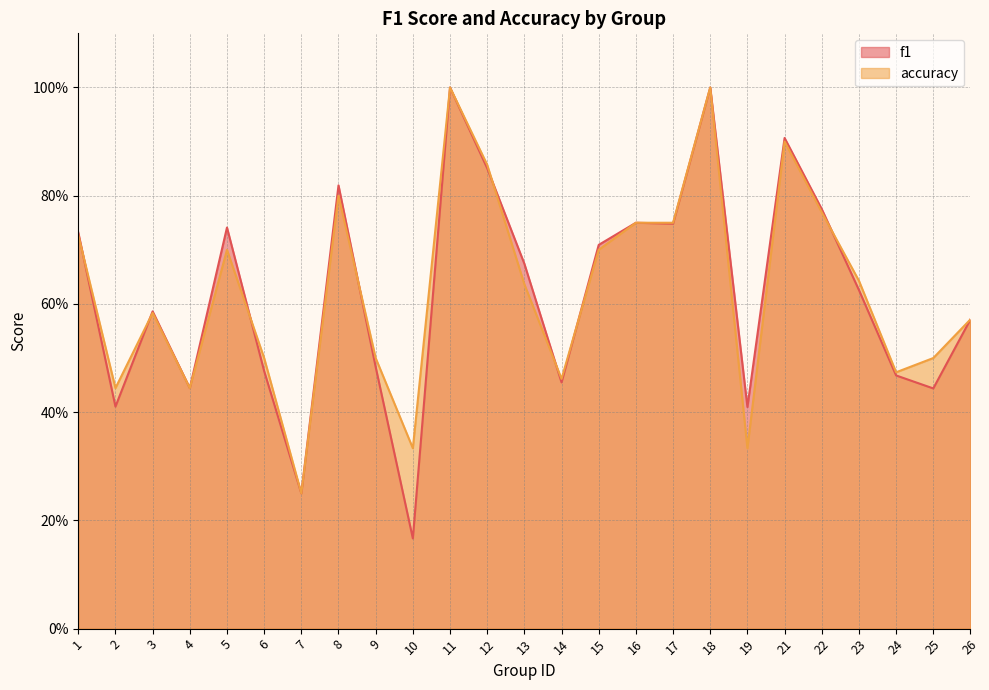

At which category does the chart reach its minimum across all series?

10